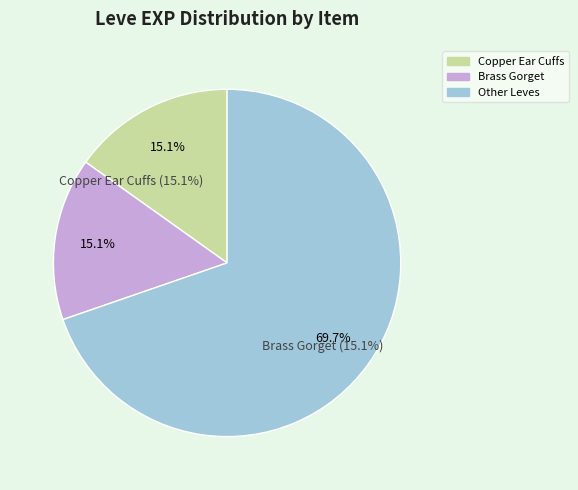

Is Copper Earrings the majority of the pie?

No